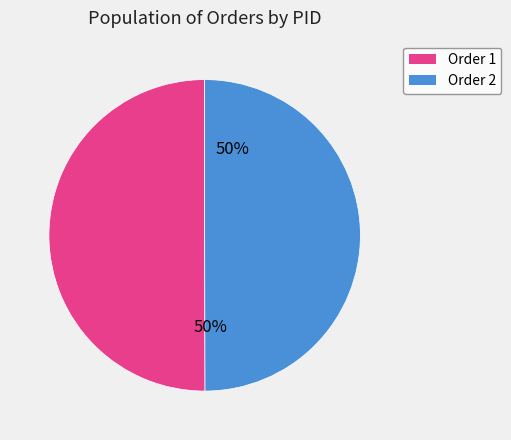

The Order 1 slice represents 41% of the pie. True or false?

False